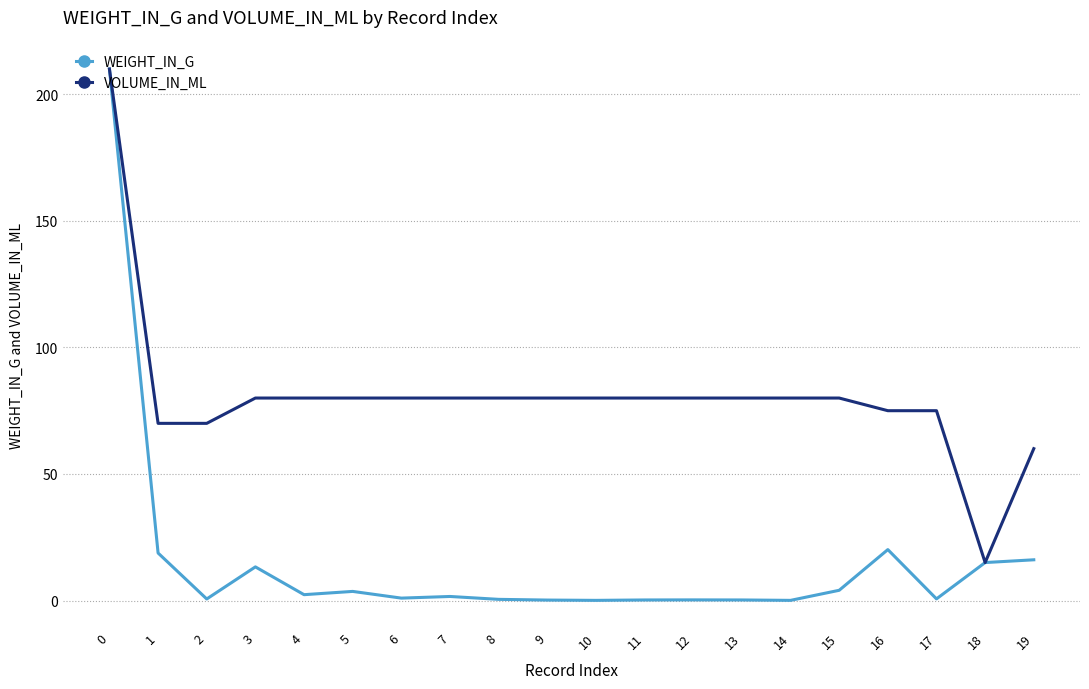

True or false: WEIGHT_IN_G has a value of 4.0 at 15.

True